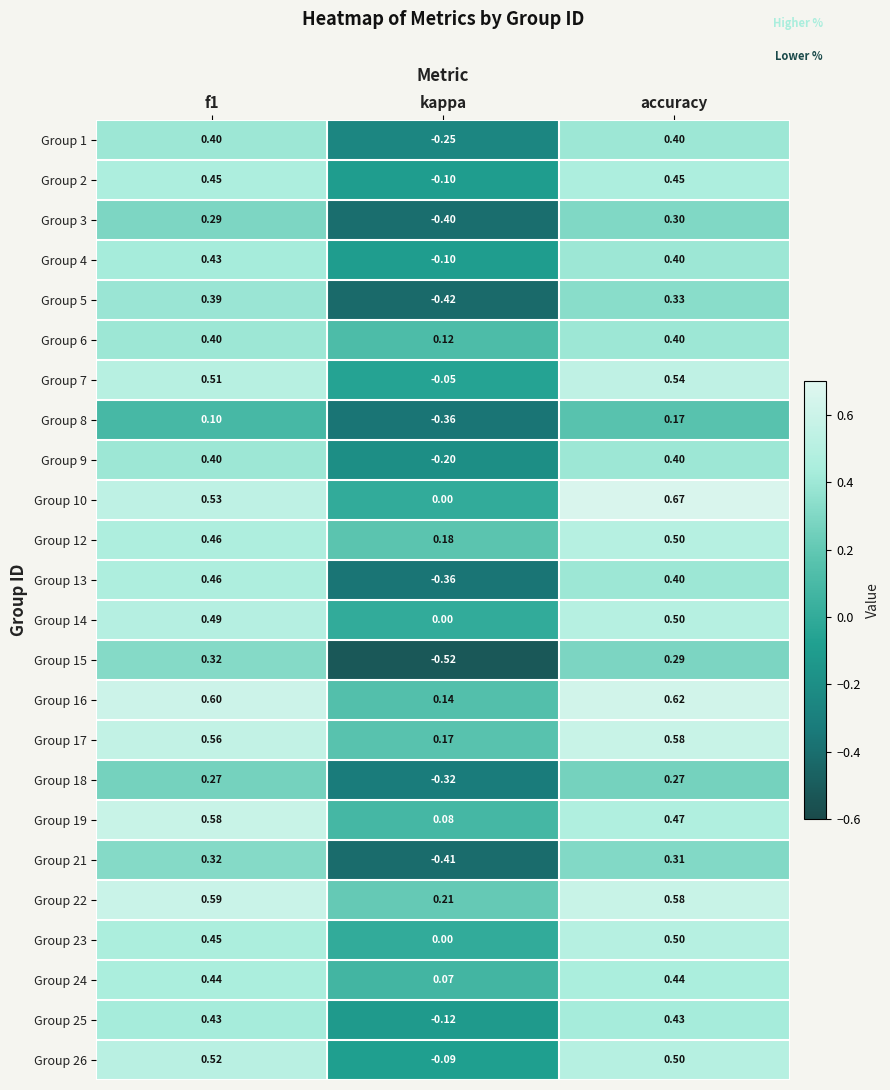

Is the value of Group 24 at accuracy greater than the value of Group 19 at accuracy?

No